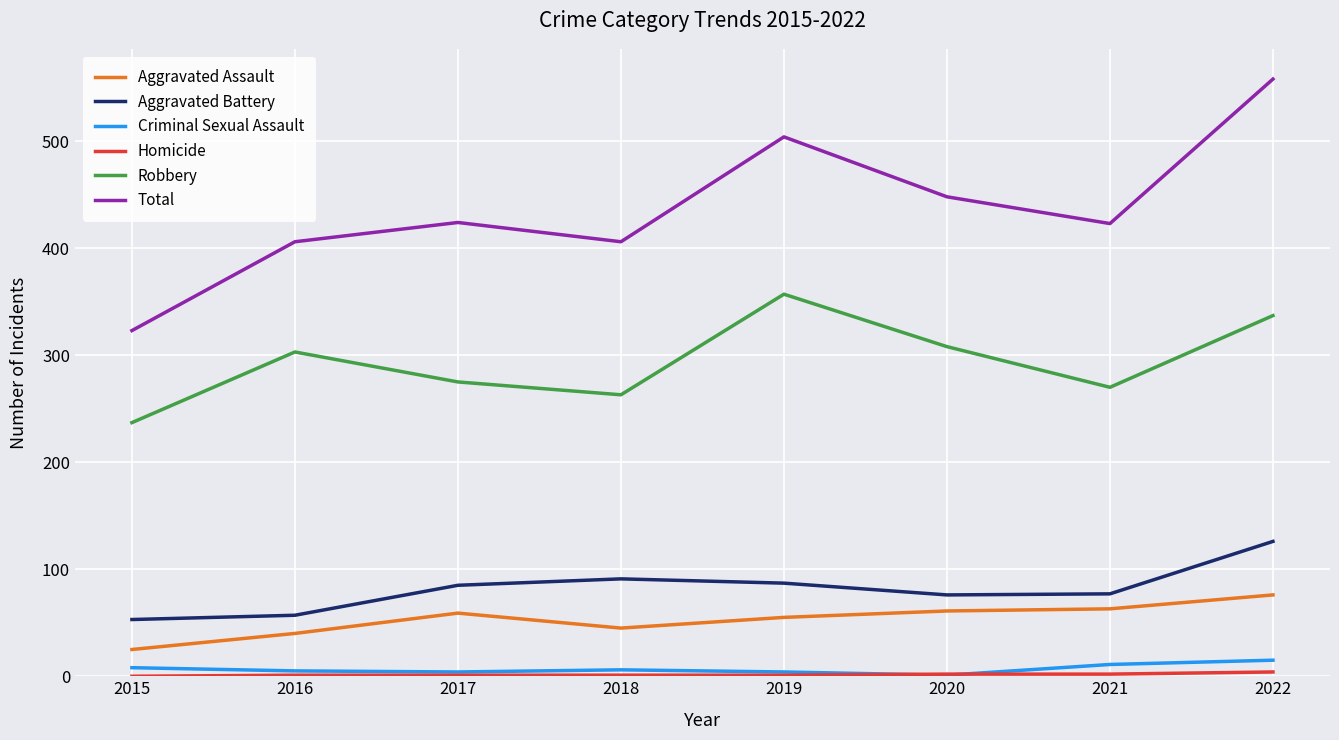

Is it true that Aggravated Assault equals 59 at 2017?

True